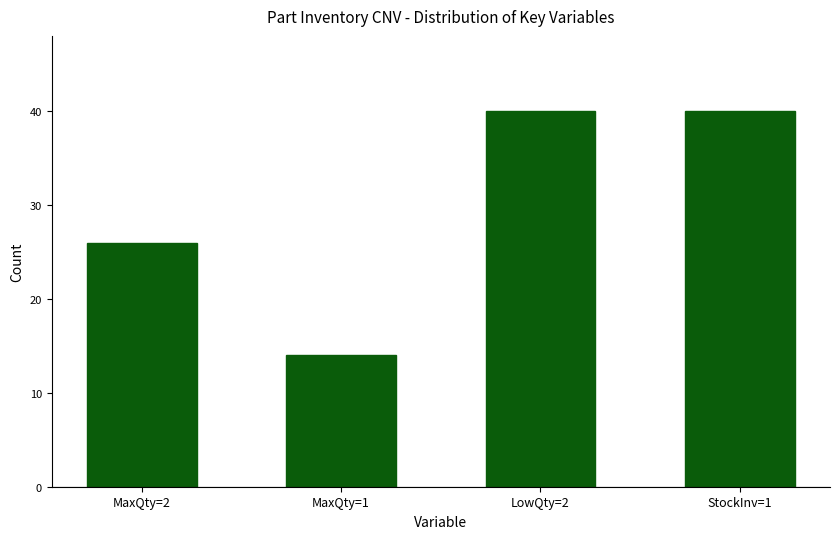

What value does the data have at LowQty=2?

40